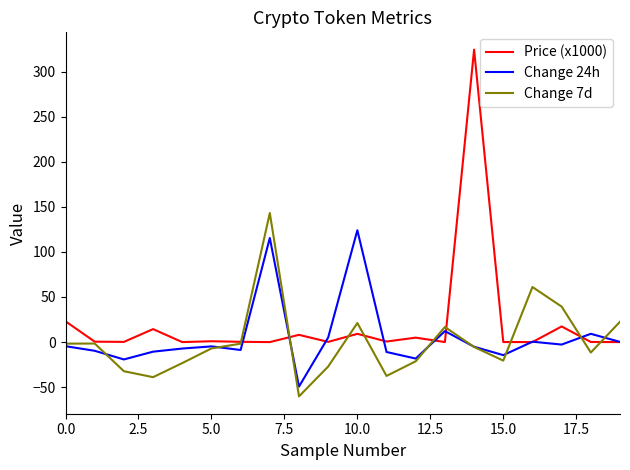

What is the lowest value of the Change 24h series?

-49.3